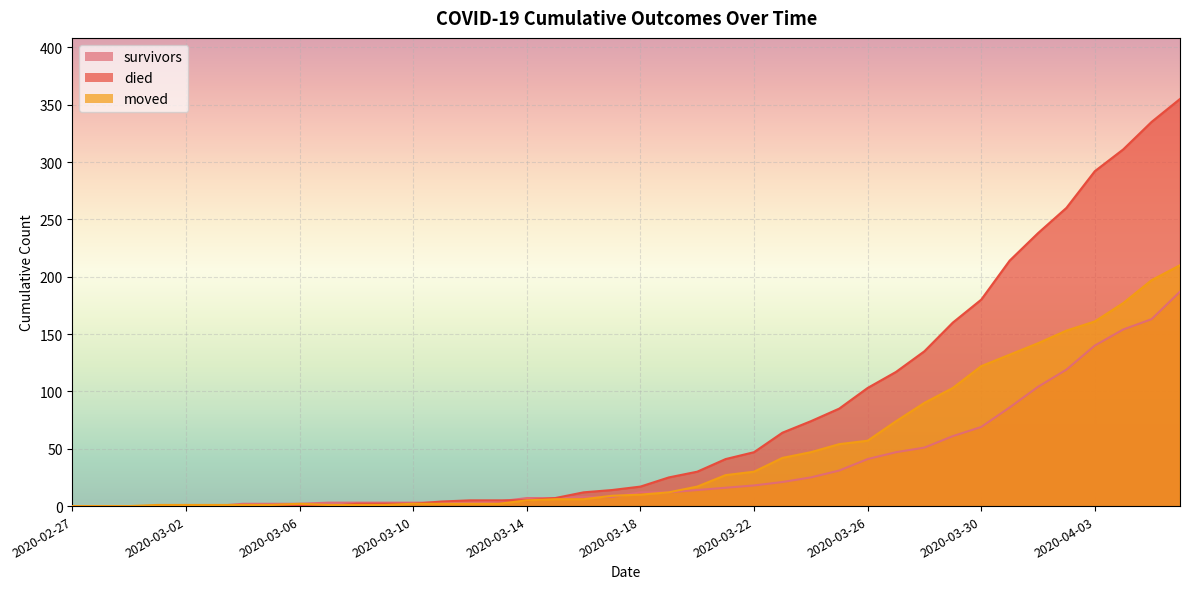

What is the total value across all series at 2020-03-22?

95